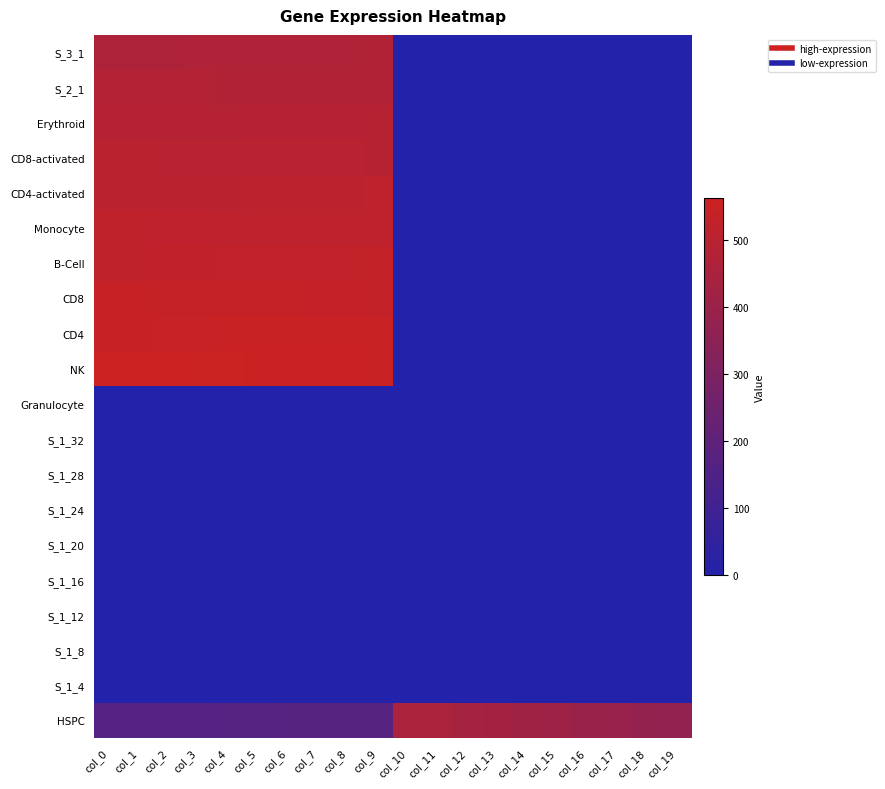

Which label corresponds to the largest value in the chart?

col_0